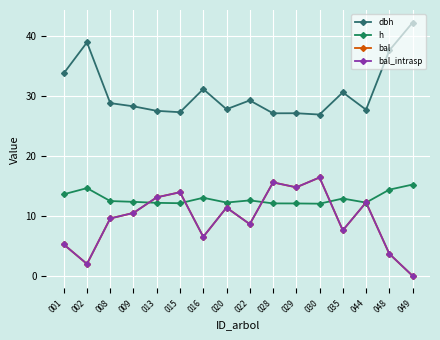

Rank the series by their maximum value, from lowest to highest.

h, bal, bal_intrasp, dbh